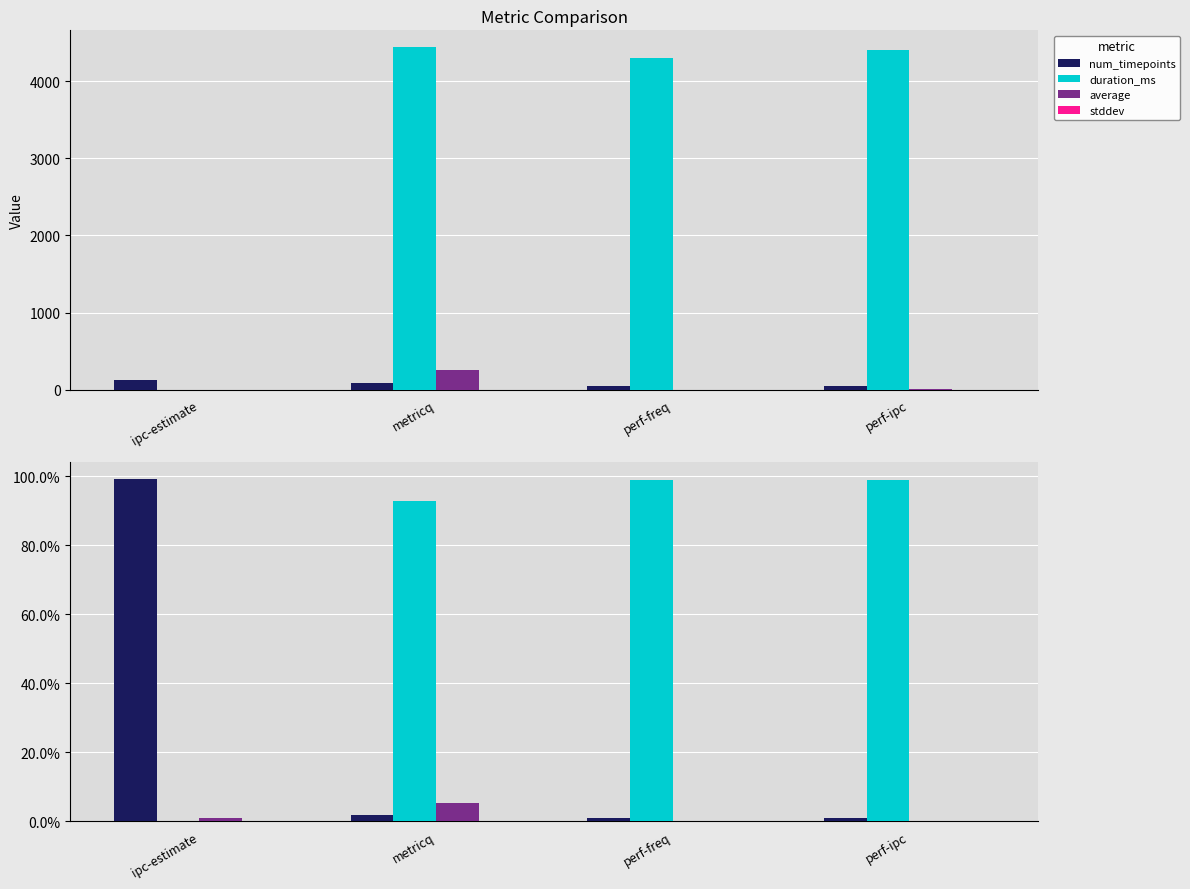

At which label does duration_ms first exceed 98?

perf-freq